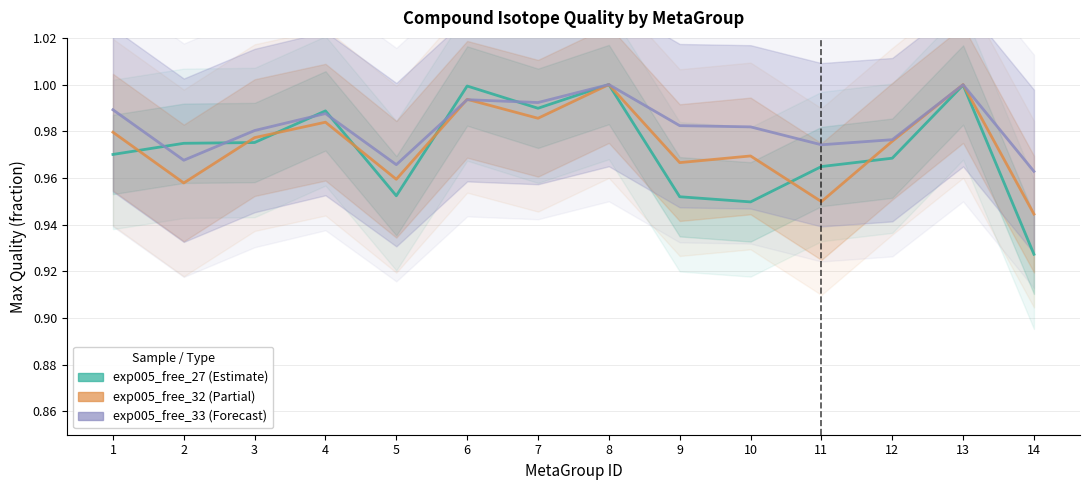

At which category does the chart reach its peak across all series?

8